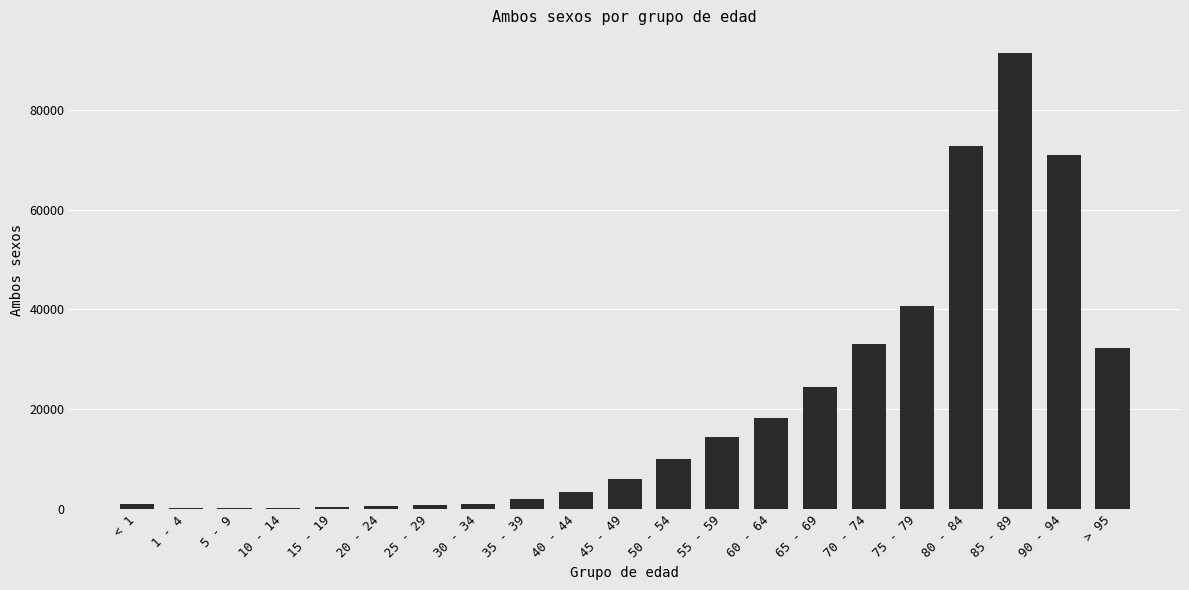

What is the change in value from 35 - 39 to > 95?

+30220